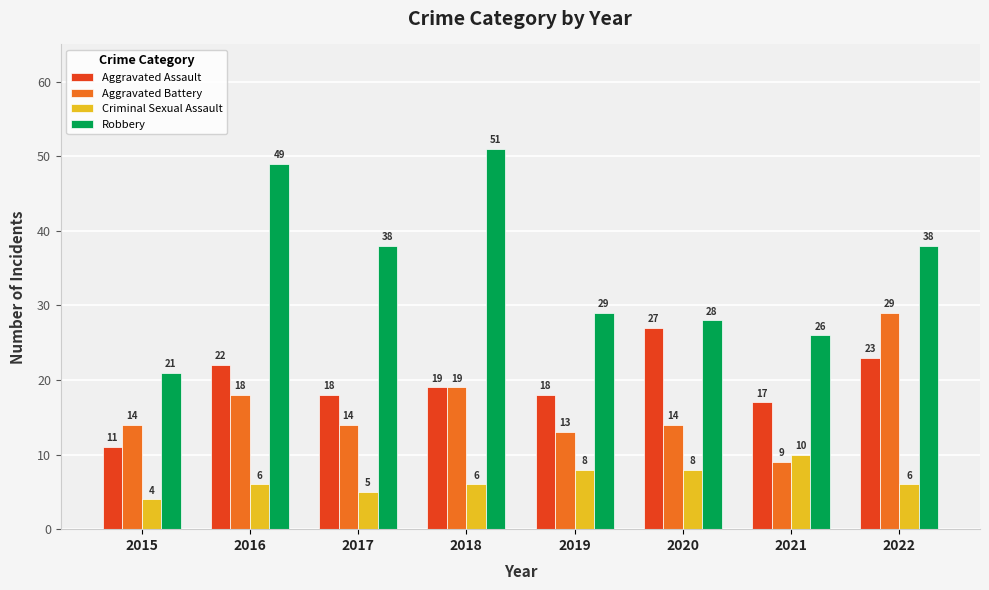

Rank the series at 2021 from lowest to highest value.

Aggravated Battery, Criminal Sexual Assault, Aggravated Assault, Robbery